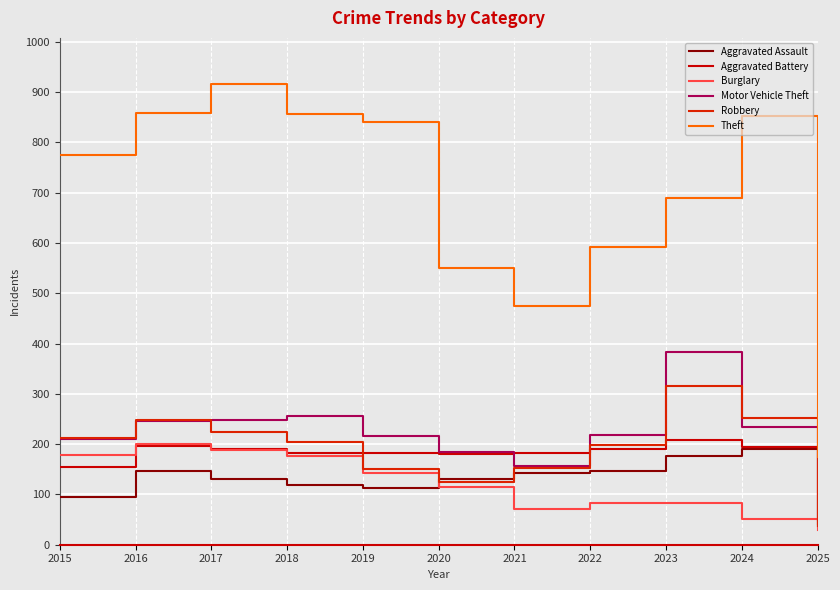

Which series has the largest total across all categories?

Theft